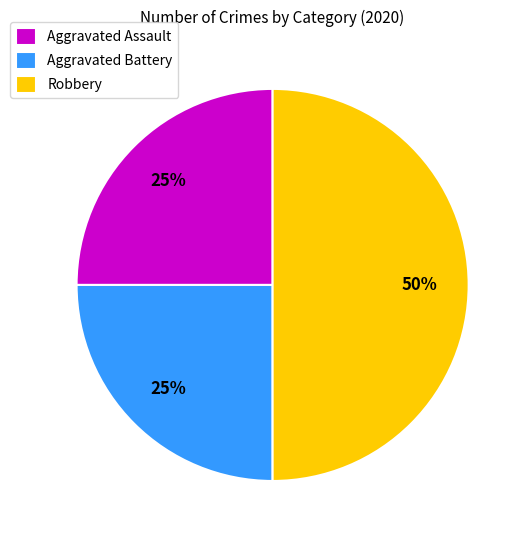

Is Aggravated Battery the majority of the pie?

No